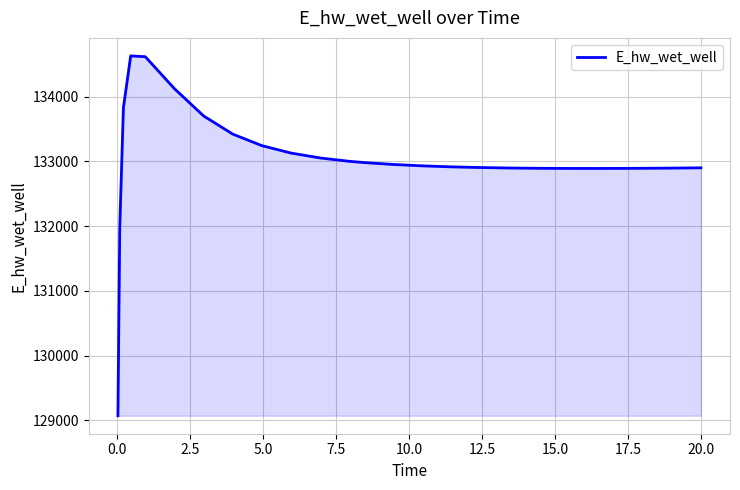

What is the minimum value shown in the chart?

129070.3